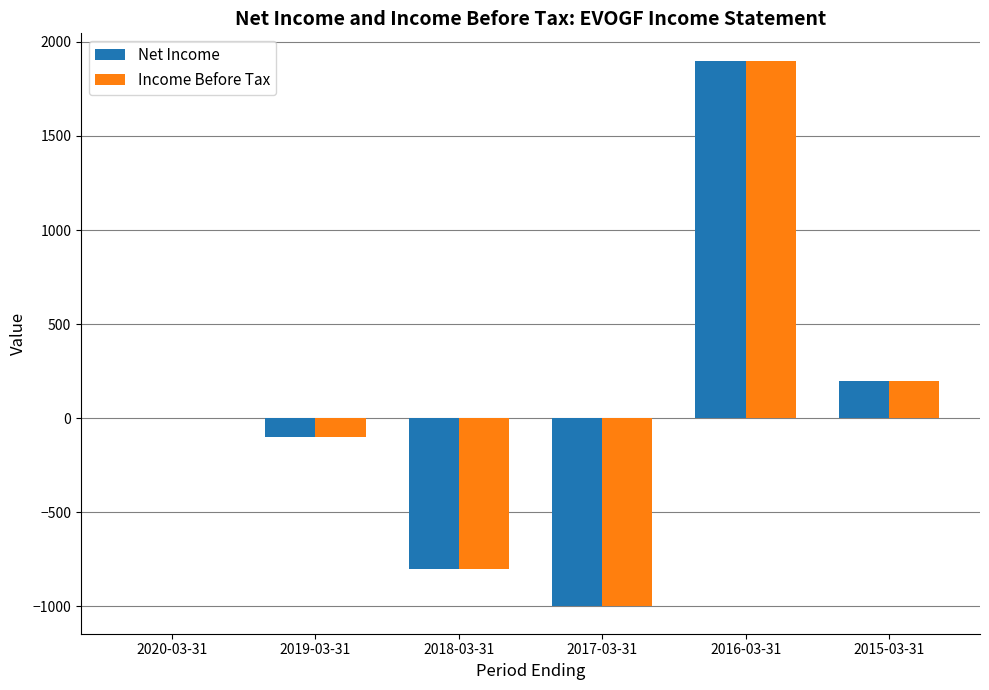

What is the total value across all series at 2017-03-31?

-2000